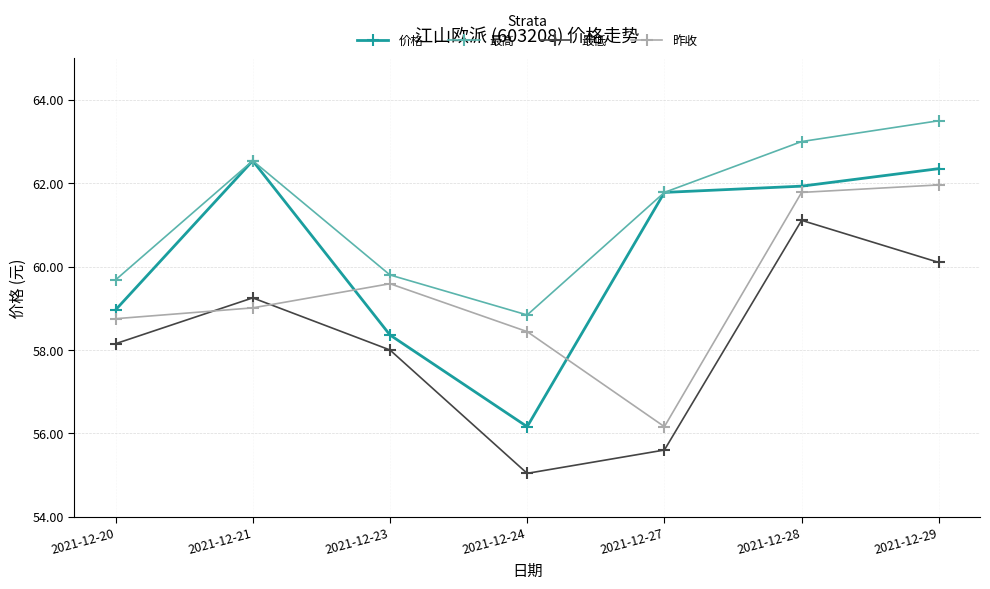

List the labels in order of 昨收 value, smallest first.

2021-12-27, 2021-12-24, 2021-12-20, 2021-12-21, 2021-12-23, 2021-12-28, 2021-12-29